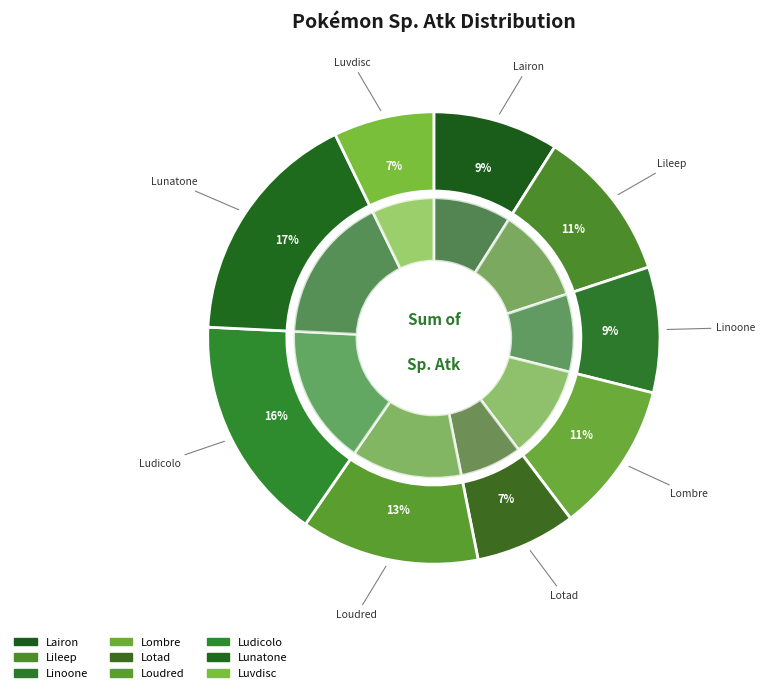

Is there any slice that represents more than half of the pie?

No